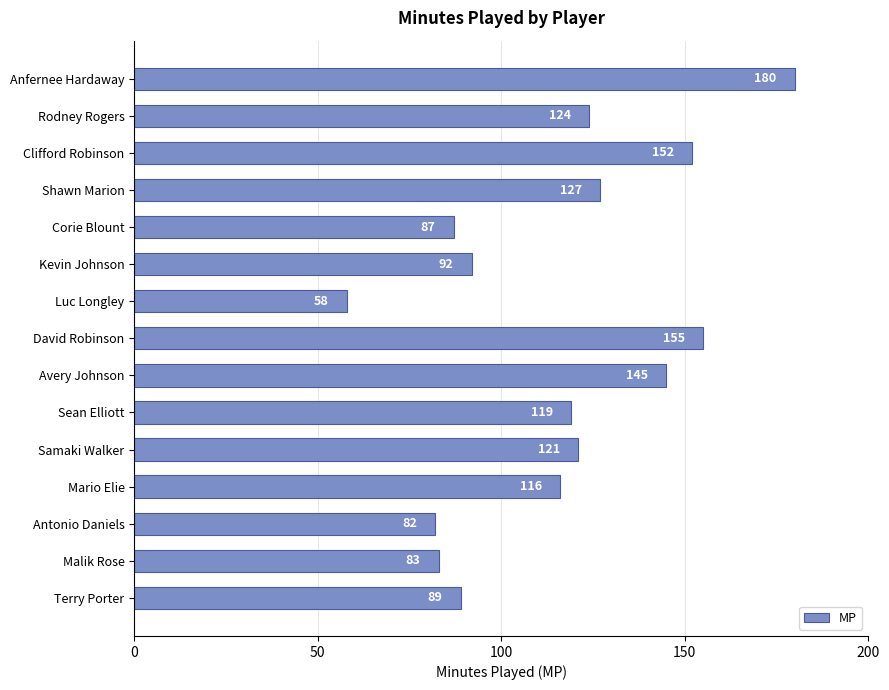

List the labels in order of value, smallest first.

Luc Longley, Antonio Daniels, Malik Rose, Corie Blount, Terry Porter, Kevin Johnson, Mario Elie, Sean Elliott, Samaki Walker, Rodney Rogers, Shawn Marion, Avery Johnson, Clifford Robinson, David Robinson, Anfernee Hardaway